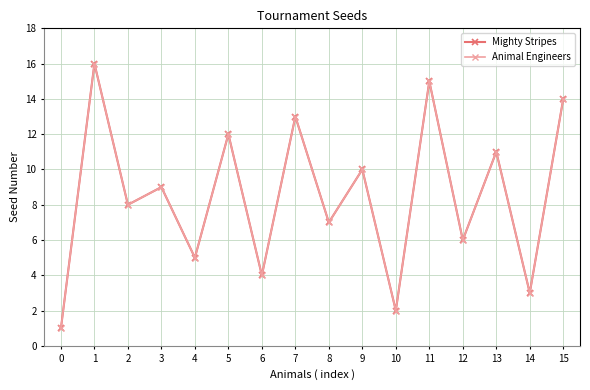

How many lines are shown in the chart?

2